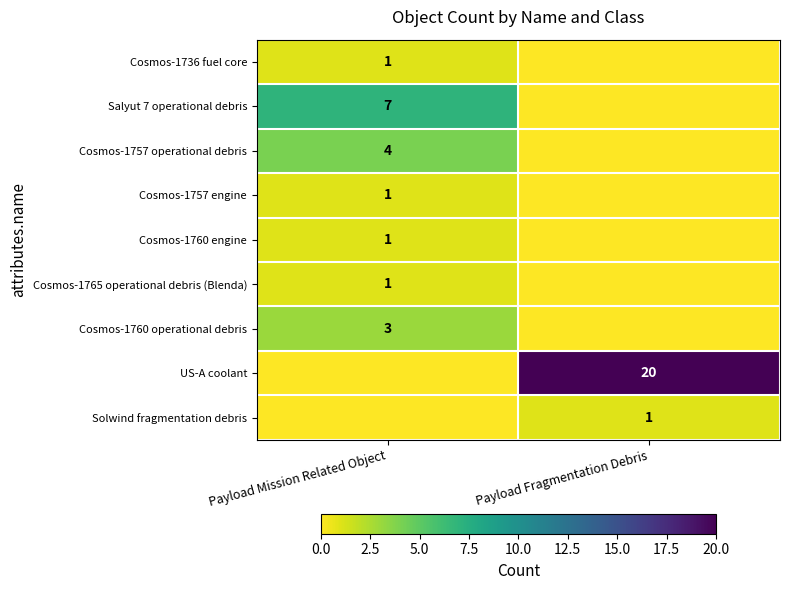

The US-A coolant series shows 20 at Payload Fragmentation Debris. True or false?

True